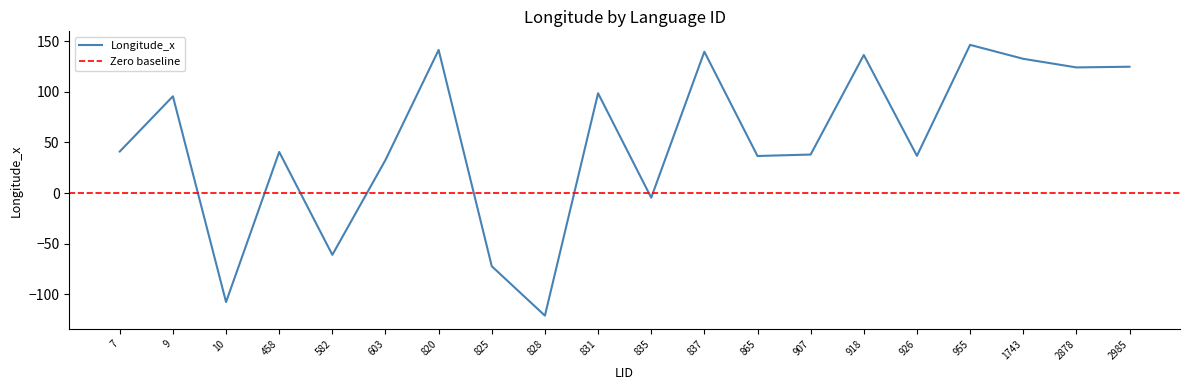

Is it true that Longitude_x equals 165.2 at 9?

False